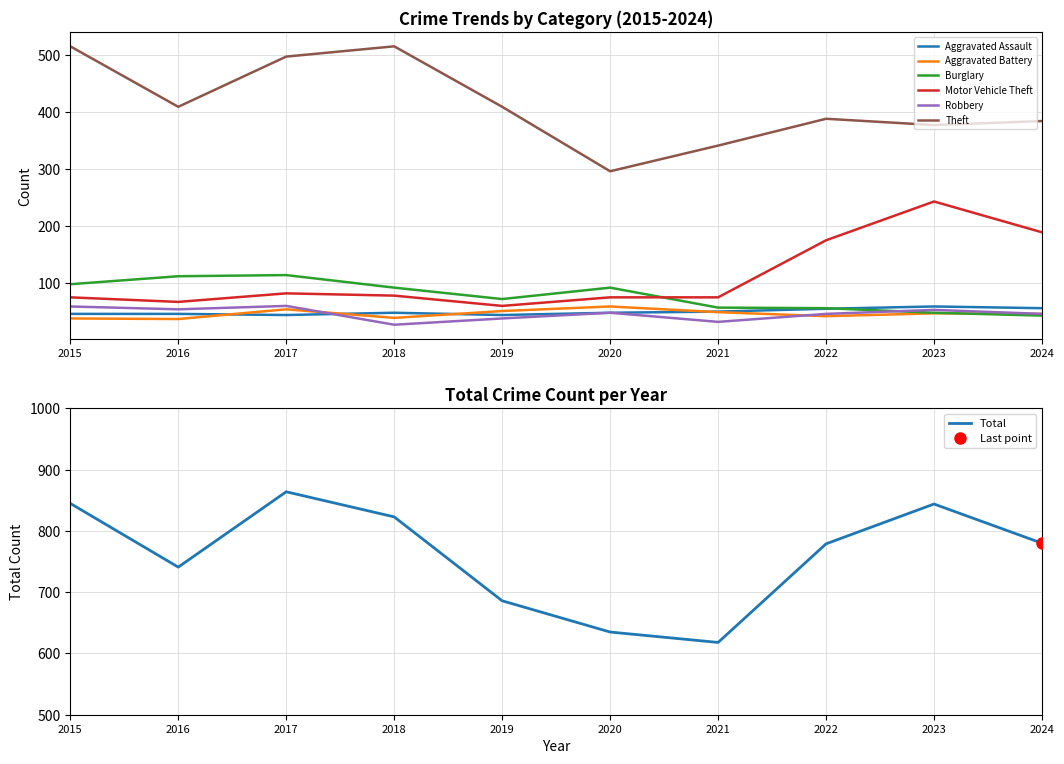

Rank the categories by Burglary value from lowest to highest.

2024, 2023, 2022, 2021, 2019, 2018, 2020, 2015, 2016, 2017